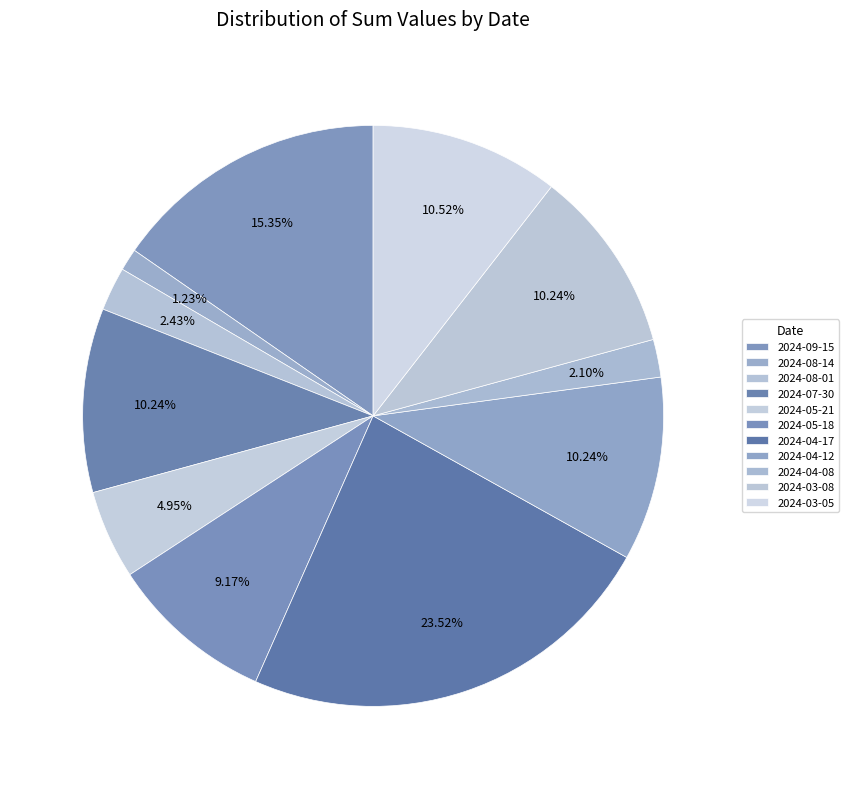

To the nearest percent, what is the average slice percentage?

9%